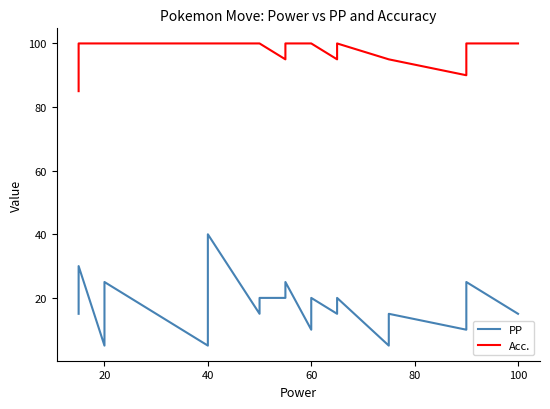

Which series has the largest total across all categories?

Acc.